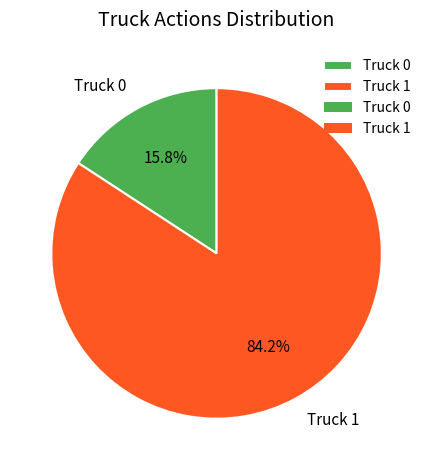

To the nearest percent, what is the difference between the Truck 0 and Truck 1 slice percentages?

68%